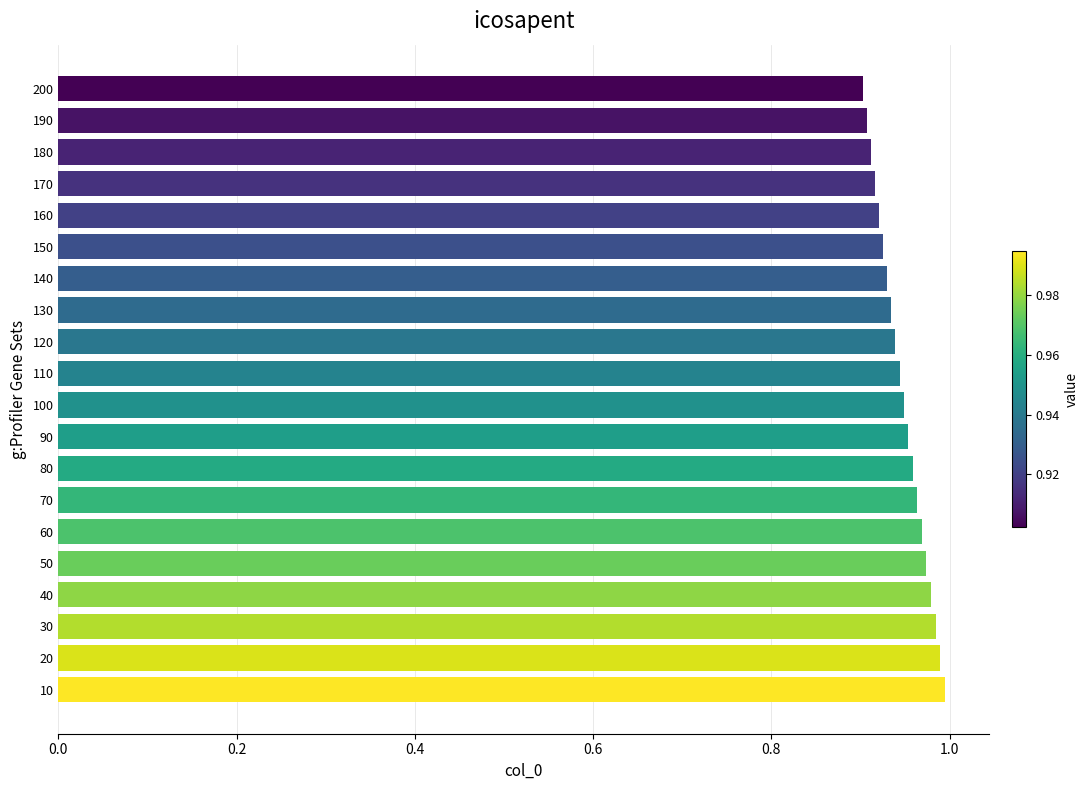

What is the sum of the values at 60 and 140?

1.9